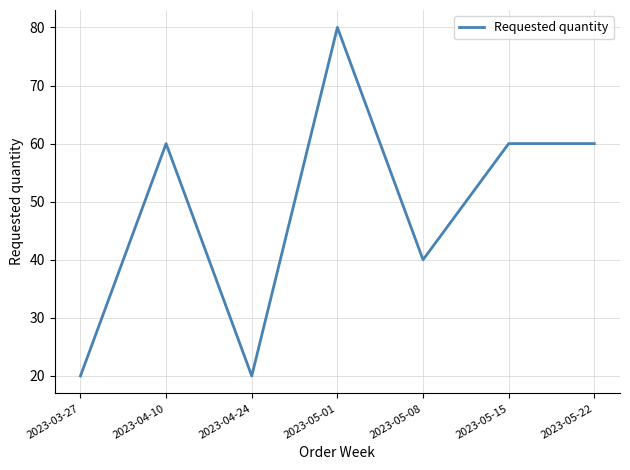

Reading right to left, what are all the values shown in this chart?

2023-05-22=60	2023-05-15=60	2023-05-08=40	2023-05-01=80	2023-04-24=20	2023-04-10=60	2023-03-27=20